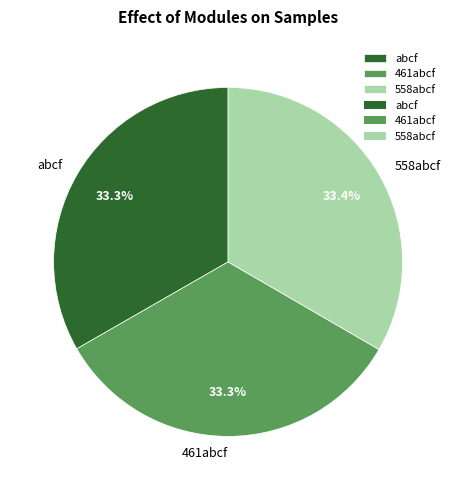

Combined, do 461abcf and 558abcf account for over 50%?

Yes